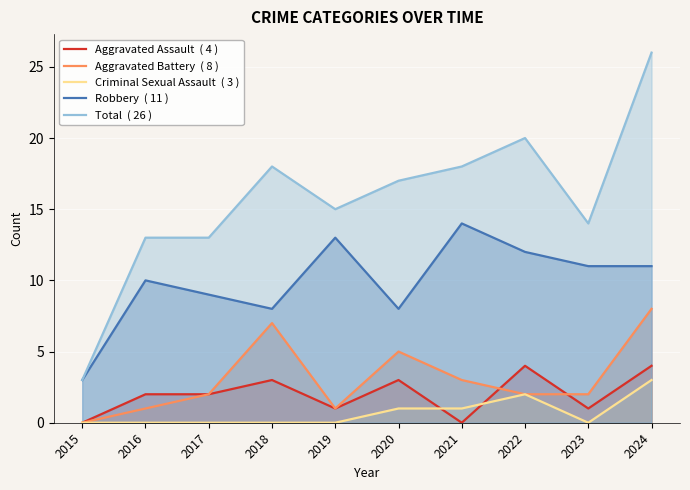

Reading left to right, extract all data points from this chart.

Aggravated Assault  ( 4 ): 2015=0	2016=2	2017=2	2018=3	2019=1	2020=3	2021=0	2022=4	2023=1	2024=4
Aggravated Battery  ( 8 ): 2015=0	2016=1	2017=2	2018=7	2019=1	2020=5	2021=3	2022=2	2023=2	2024=8
Criminal Sexual Assault  ( 3 ): 2015=0	2016=0	2017=0	2018=0	2019=0	2020=1	2021=1	2022=2	2023=0	2024=3
Robbery  ( 11 ): 2015=3	2016=10	2017=9	2018=8	2019=13	2020=8	2021=14	2022=12	2023=11	2024=11
Total  ( 26 ): 2015=3	2016=13	2017=13	2018=18	2019=15	2020=17	2021=18	2022=20	2023=14	2024=26